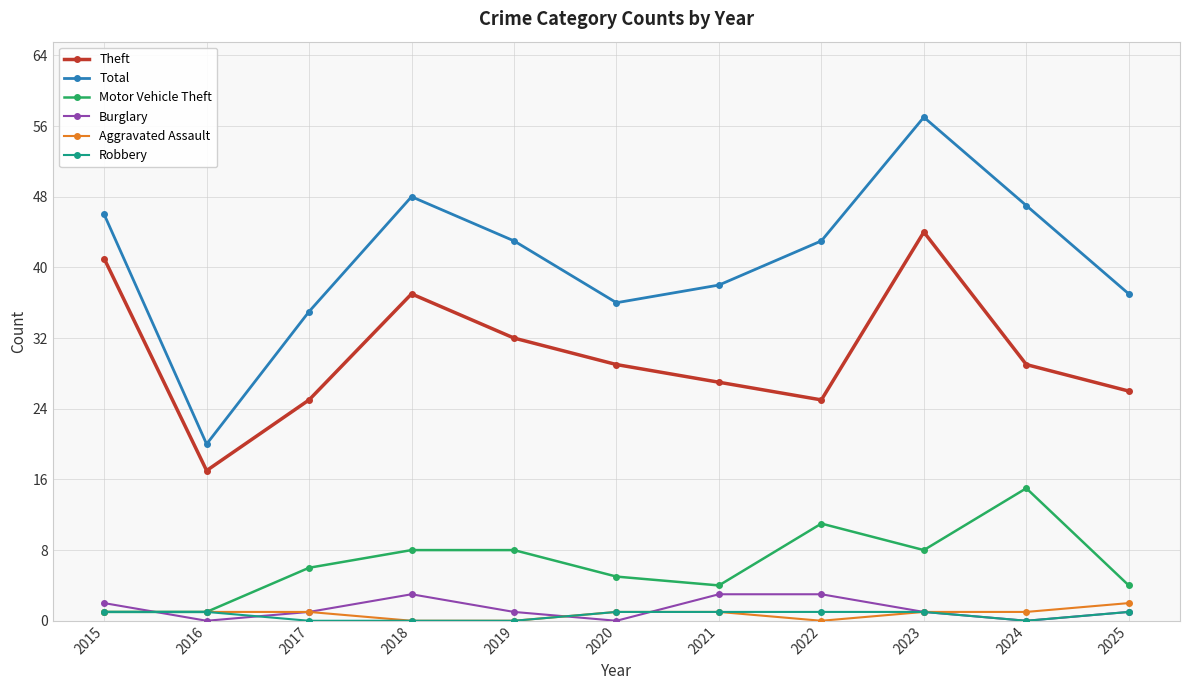

Which series has the largest total across all categories?

Total